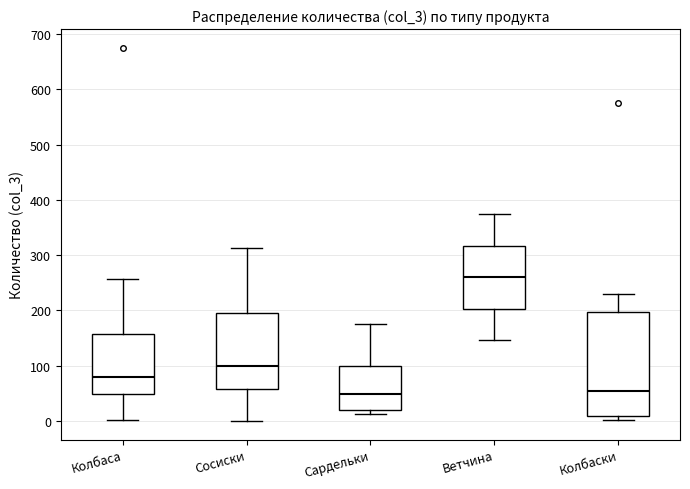

Comparing the boxes themselves (not the whiskers), which one is the tallest?

Колбаски